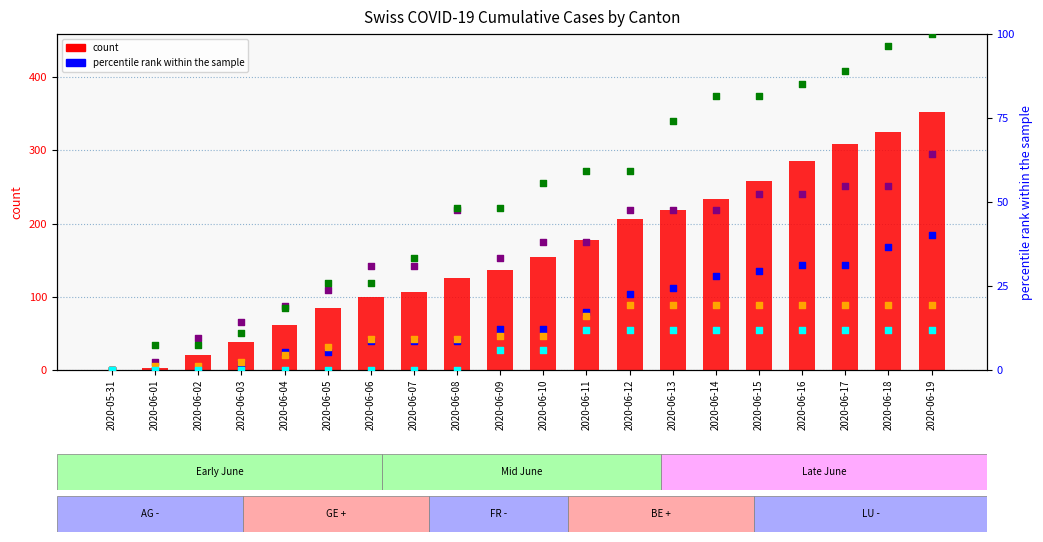

Which series has the widest spread of Y values?

count